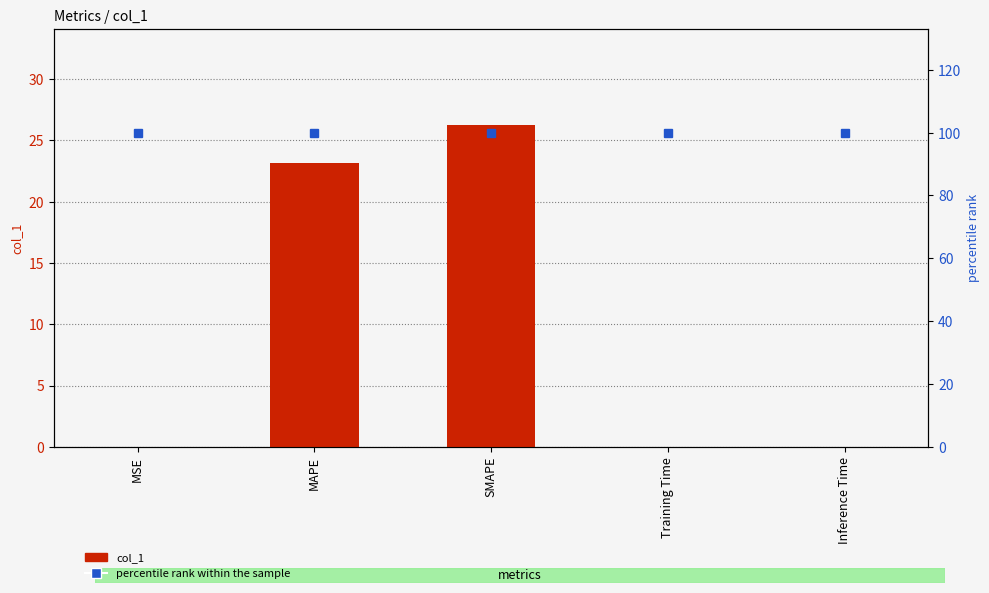

Reading left to right, list all the values displayed in this chart.

col_1: 0.0	23.2	26.2	0.0	0.0
percentile rank within the sample: 100.0	100.0	100.0	100.0	100.0